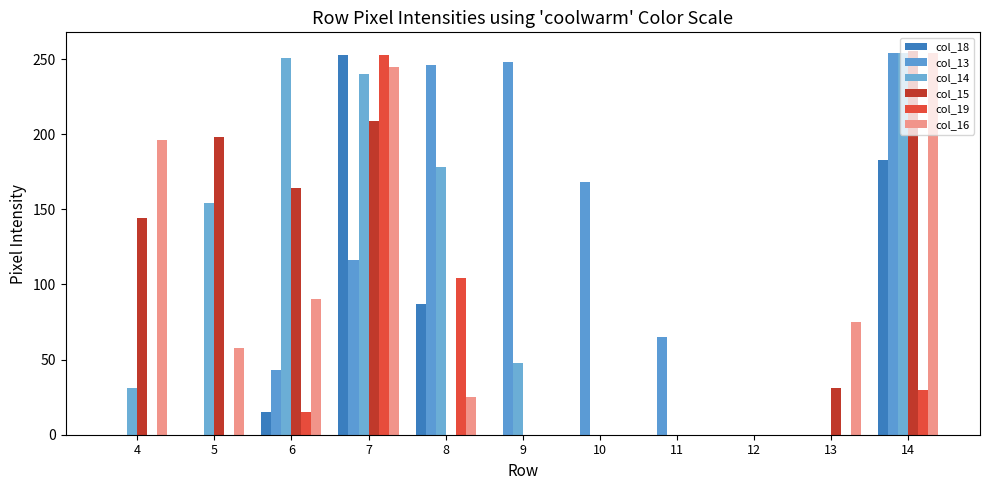

Are the bars grouped side by side (vs. stacked)?

Yes